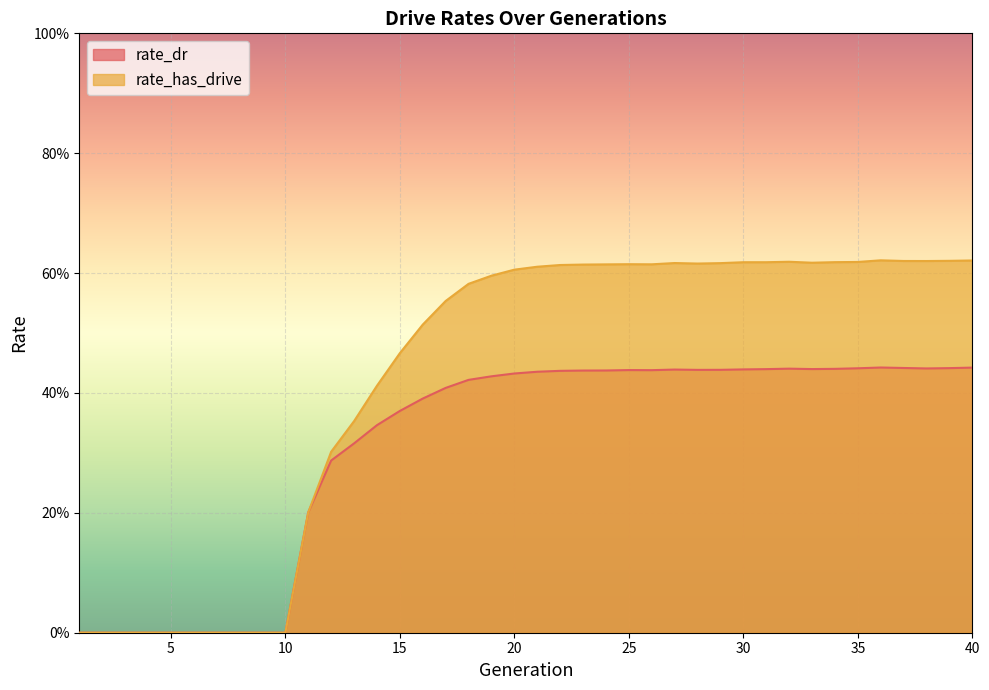

Is the value of rate_has_drive at 32 greater than the value of rate_dr at 9?

Yes